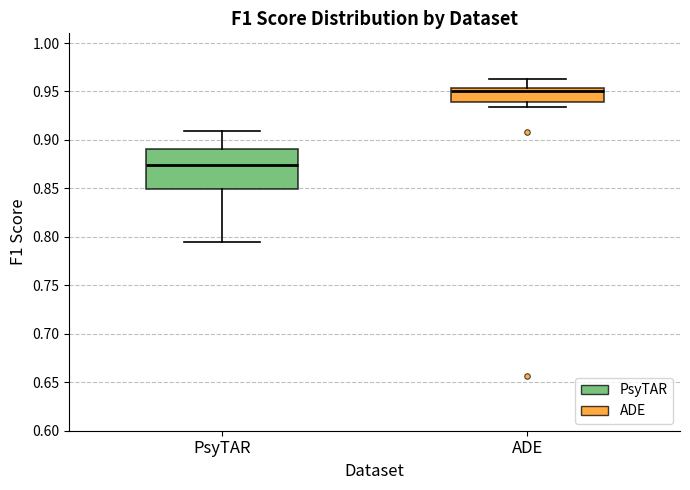

Which box is the tallest, from its lower edge to its upper edge?

PsyTAR